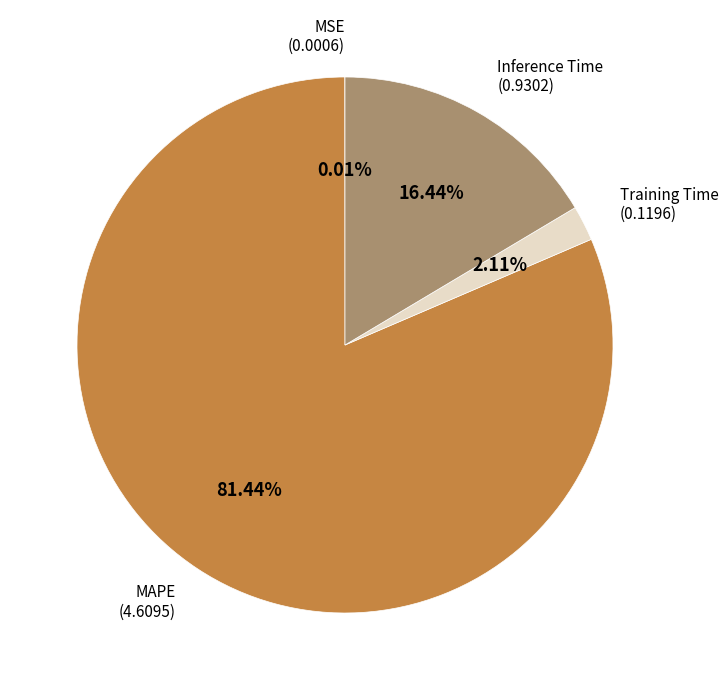

Does any single category account for the majority?

Yes